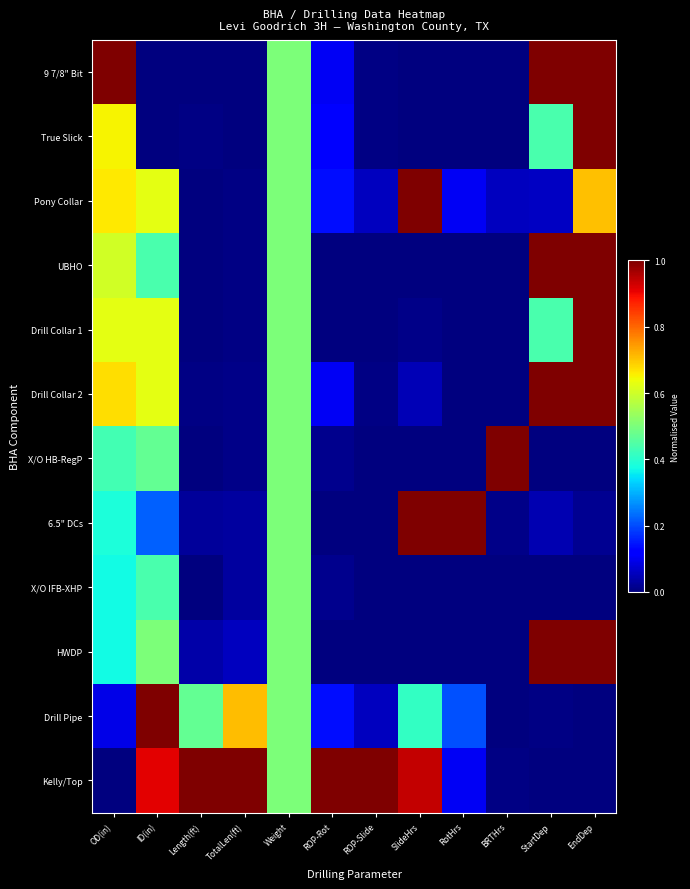

Reading left to right, transcribe all the data shown in this chart.

9 7/8" Bit: OD(in)=1.0	ID(in)=0.0	Length(ft)=0.0	TotalLen(ft)=0.0	Weight=0.5	ROP-Rot=0.1	ROP-Slide=0.0	SlideHrs=0.0	RotHrs=0.0	BRTHrs=0.0	StartDep=1.0	EndDep=1.0
True Slick: OD(in)=0.7	ID(in)=0.0	Length(ft)=0.0	TotalLen(ft)=0.0	Weight=0.5	ROP-Rot=0.1	ROP-Slide=0.0	SlideHrs=0.0	RotHrs=0.0	BRTHrs=0.0	StartDep=0.4	EndDep=1.0
Pony Collar: OD(in)=0.7	ID(in)=0.6	Length(ft)=0.0	TotalLen(ft)=0.0	Weight=0.5	ROP-Rot=0.1	ROP-Slide=0.1	SlideHrs=1.0	RotHrs=0.1	BRTHrs=0.1	StartDep=0.1	EndDep=0.7
UBHO: OD(in)=0.6	ID(in)=0.4	Length(ft)=0.0	TotalLen(ft)=0.0	Weight=0.5	ROP-Rot=0.0	ROP-Slide=0.0	SlideHrs=0.0	RotHrs=0.0	BRTHrs=0.0	StartDep=1.0	EndDep=1.0
Drill Collar 1: OD(in)=0.6	ID(in)=0.6	Length(ft)=0.0	TotalLen(ft)=0.0	Weight=0.5	ROP-Rot=0.0	ROP-Slide=0.0	SlideHrs=0.0	RotHrs=0.0	BRTHrs=0.0	StartDep=0.4	EndDep=1.0
Drill Collar 2: OD(in)=0.7	ID(in)=0.6	Length(ft)=0.0	TotalLen(ft)=0.0	Weight=0.5	ROP-Rot=0.1	ROP-Slide=0.0	SlideHrs=0.0	RotHrs=0.0	BRTHrs=0.0	StartDep=1.0	EndDep=1.0
X/O HB-RegP: OD(in)=0.4	ID(in)=0.5	Length(ft)=0.0	TotalLen(ft)=0.0	Weight=0.5	ROP-Rot=0.0	ROP-Slide=0.0	SlideHrs=0.0	RotHrs=0.0	BRTHrs=1.0	StartDep=0.0	EndDep=0.0
6.5" DCs: OD(in)=0.4	ID(in)=0.2	Length(ft)=0.0	TotalLen(ft)=0.0	Weight=0.5	ROP-Rot=0.0	ROP-Slide=0.0	SlideHrs=1.0	RotHrs=1.0	BRTHrs=0.0	StartDep=0.0	EndDep=0.0
X/O IFB-XHP: OD(in)=0.4	ID(in)=0.4	Length(ft)=0.0	TotalLen(ft)=0.0	Weight=0.5	ROP-Rot=0.0	ROP-Slide=0.0	SlideHrs=0.0	RotHrs=0.0	BRTHrs=0.0	StartDep=0.0	EndDep=0.0
HWDP: OD(in)=0.4	ID(in)=0.5	Length(ft)=0.0	TotalLen(ft)=0.1	Weight=0.5	ROP-Rot=0.0	ROP-Slide=0.0	SlideHrs=0.0	RotHrs=0.0	BRTHrs=0.0	StartDep=1.0	EndDep=1.0
Drill Pipe: OD(in)=0.1	ID(in)=1.0	Length(ft)=0.5	TotalLen(ft)=0.7	Weight=0.5	ROP-Rot=0.1	ROP-Slide=0.1	SlideHrs=0.4	RotHrs=0.2	BRTHrs=0.0	StartDep=0.0	EndDep=0.0
Kelly/Top: OD(in)=0.0	ID(in)=0.9	Length(ft)=1.0	TotalLen(ft)=1.0	Weight=0.5	ROP-Rot=1.0	ROP-Slide=1.0	SlideHrs=0.9	RotHrs=0.1	BRTHrs=0.0	StartDep=0.0	EndDep=0.0